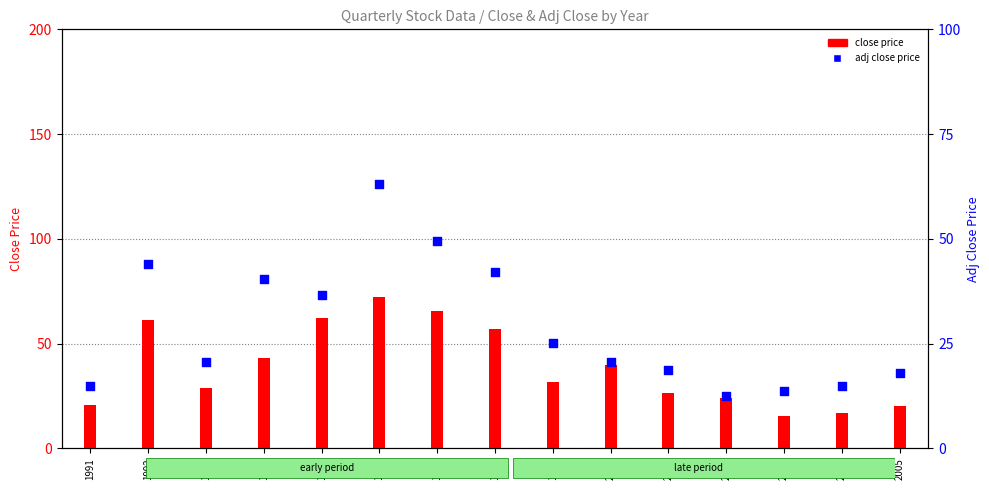

What is the total value across all series at 1996?

135.6